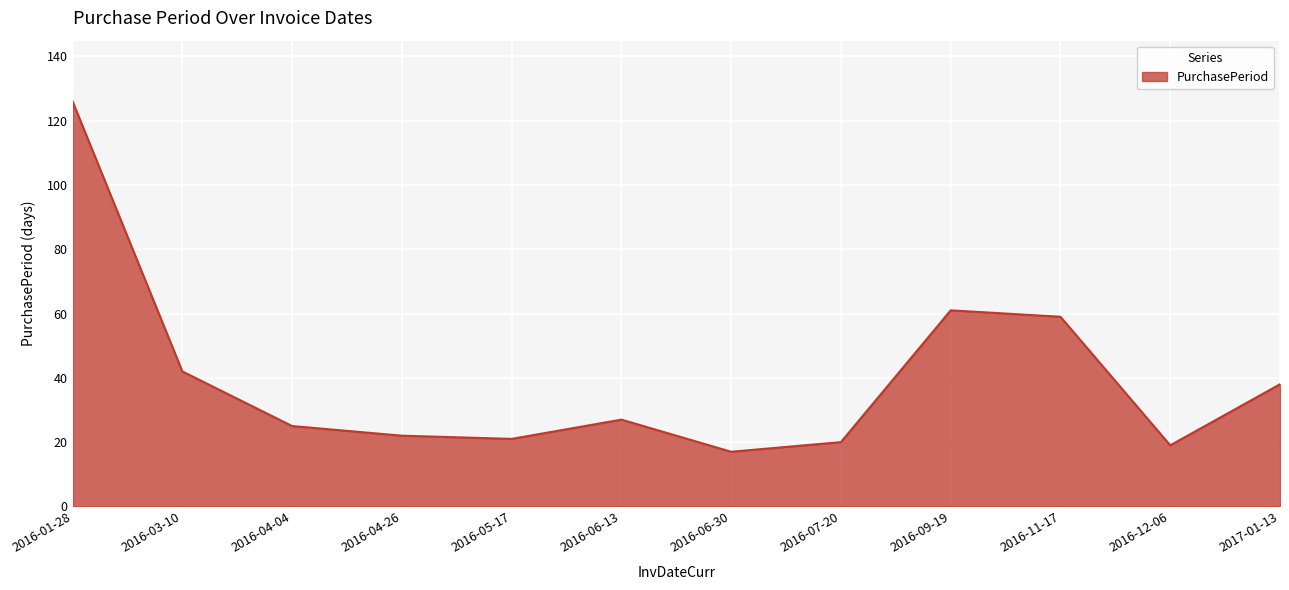

What is the minimum value shown in the chart?

17